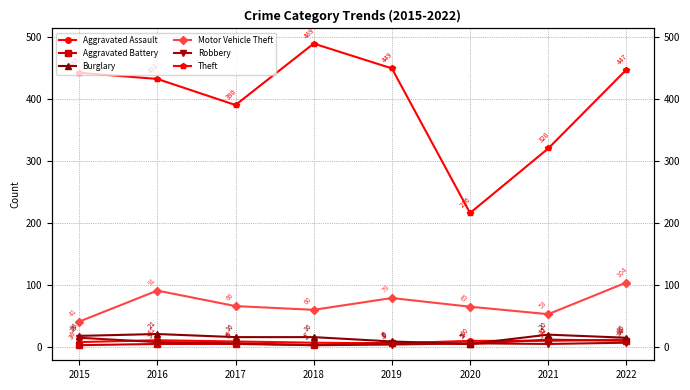

True or false: Theft and Motor Vehicle Theft cross at least once.

False